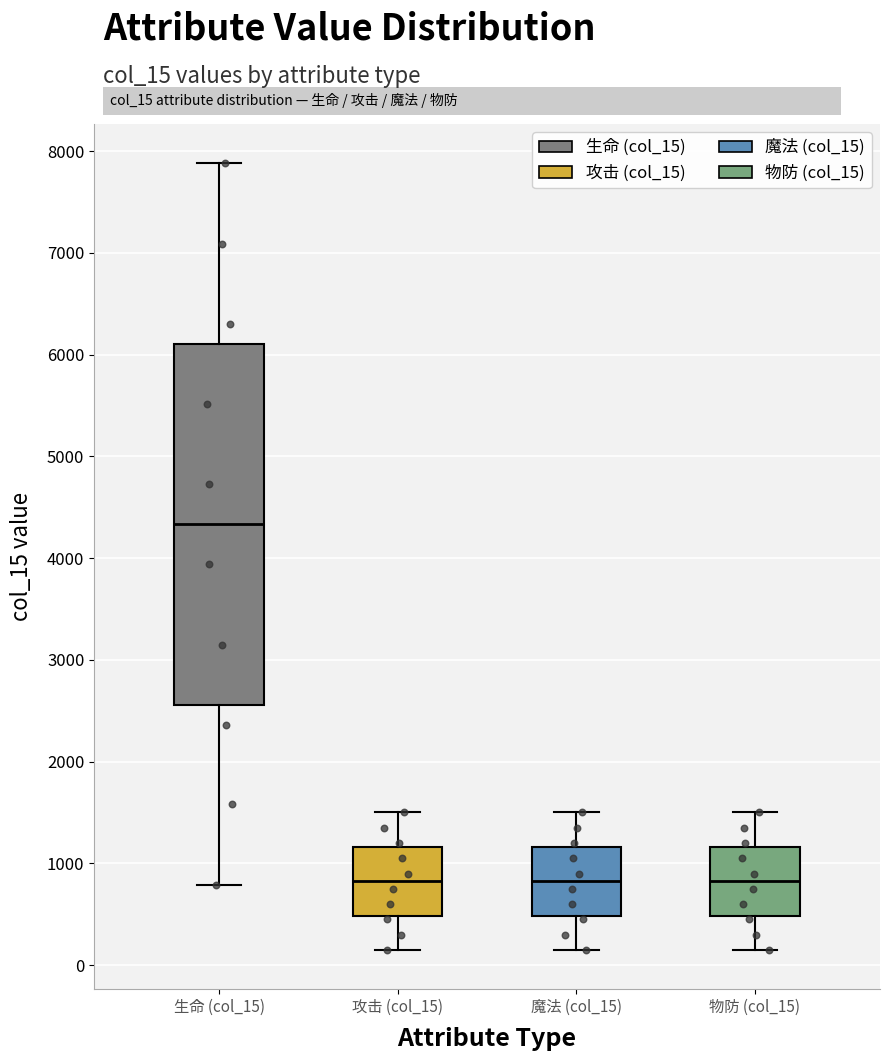

Which box's median line is the highest?

生命 (col_15)